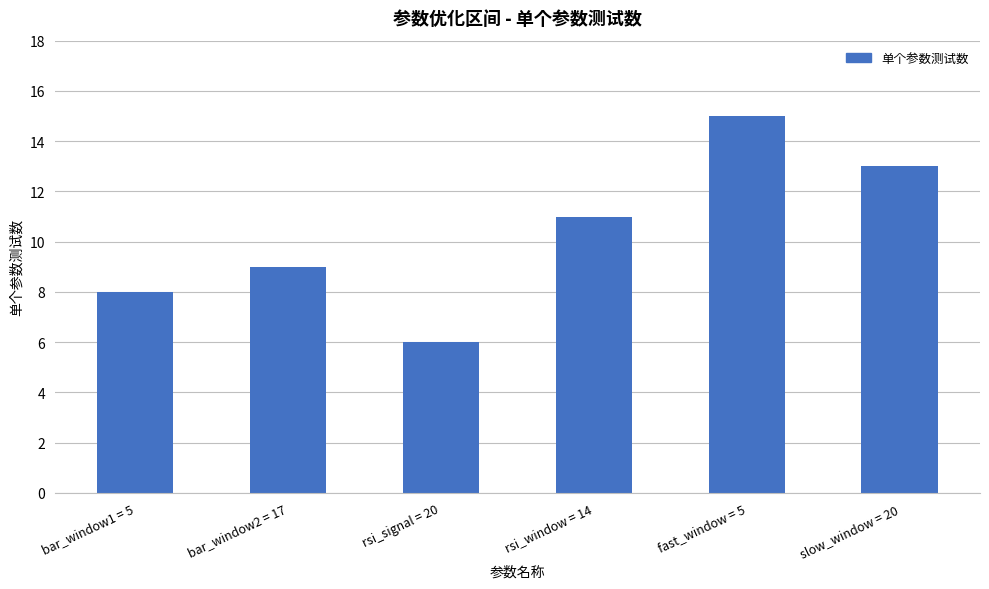

Reading right to left, what are all the values shown in this chart?

13	15	11	6	9	8